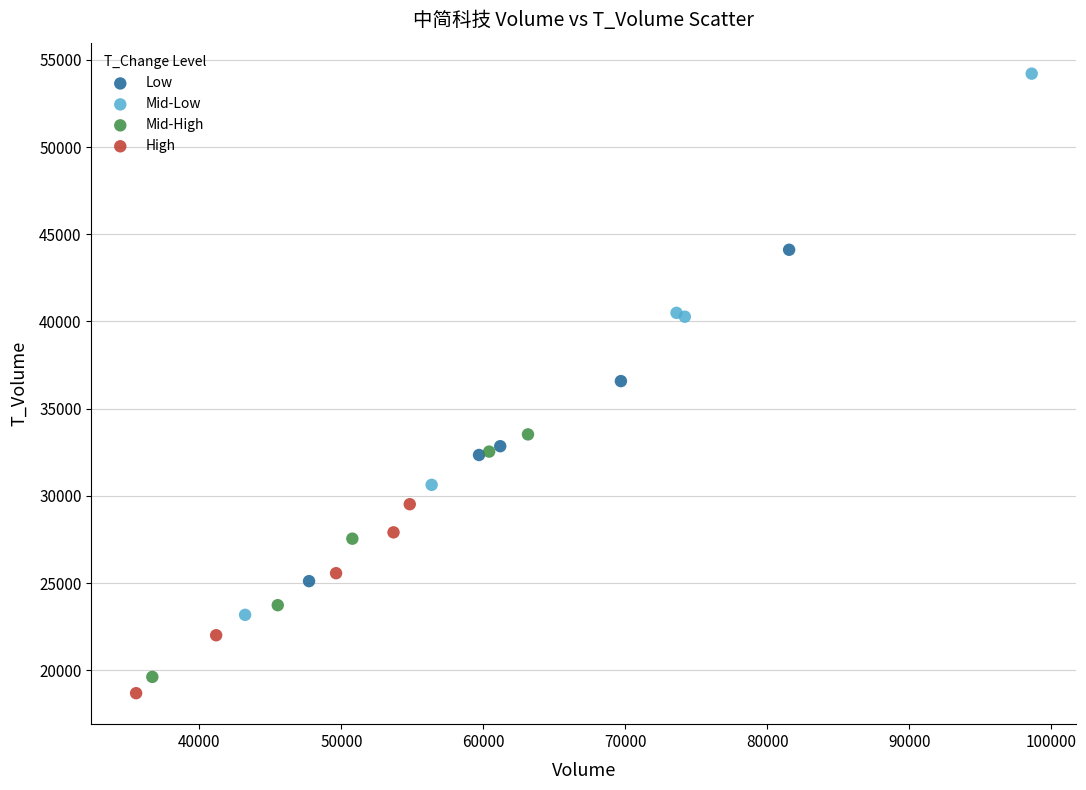

Which series reaches the maximum Y coordinate?

Mid-Low